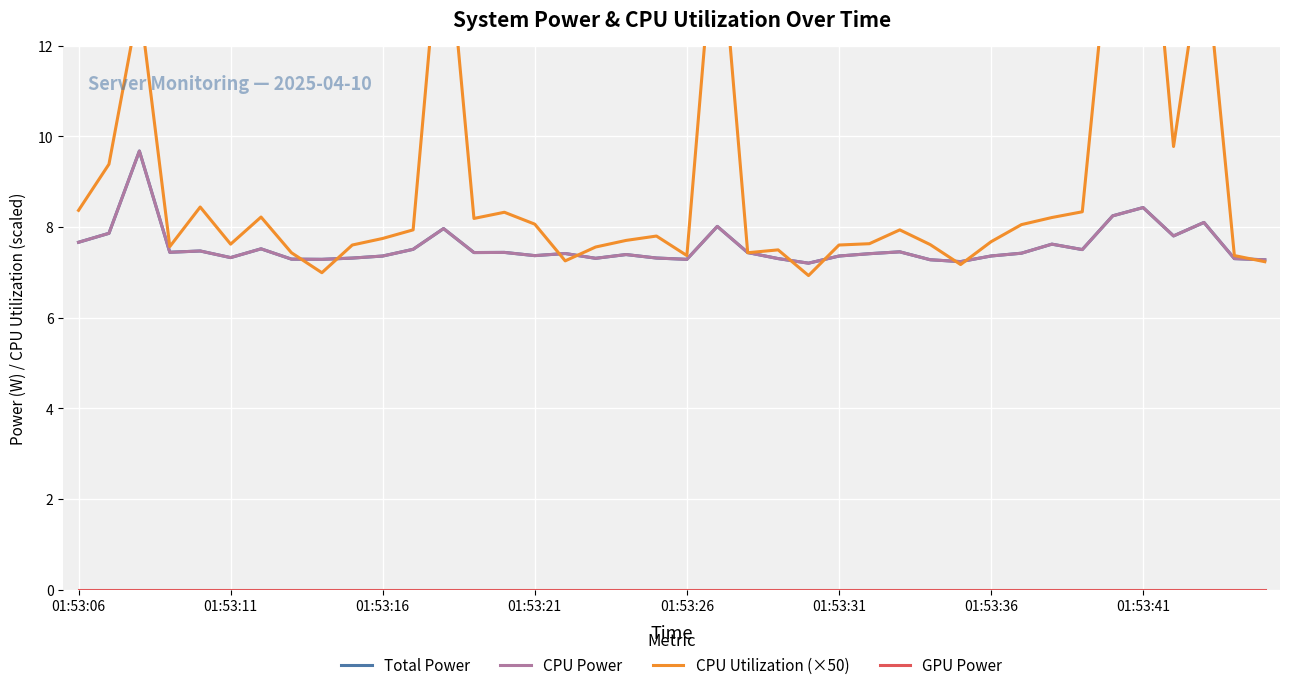

Which series has the largest total across all categories?

CPU Utilization (×50)